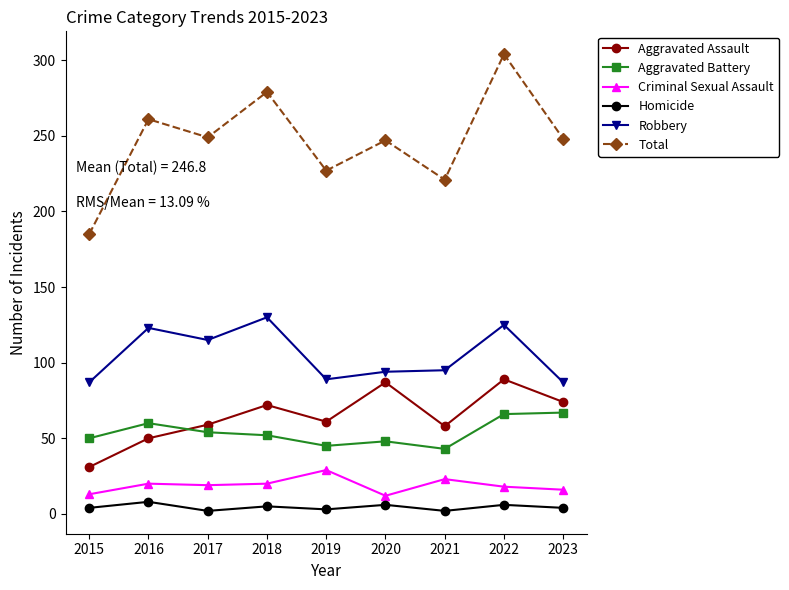

What is the maximum value shown in the chart?

304